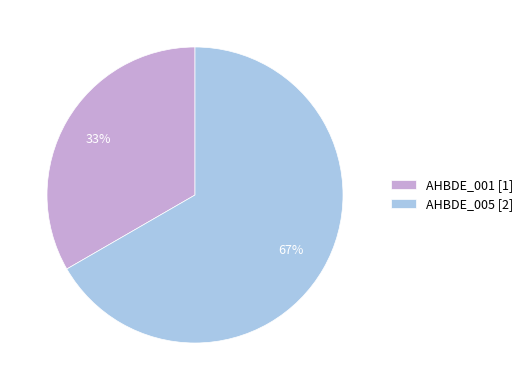

What is the majority slice?

AHBDE_005